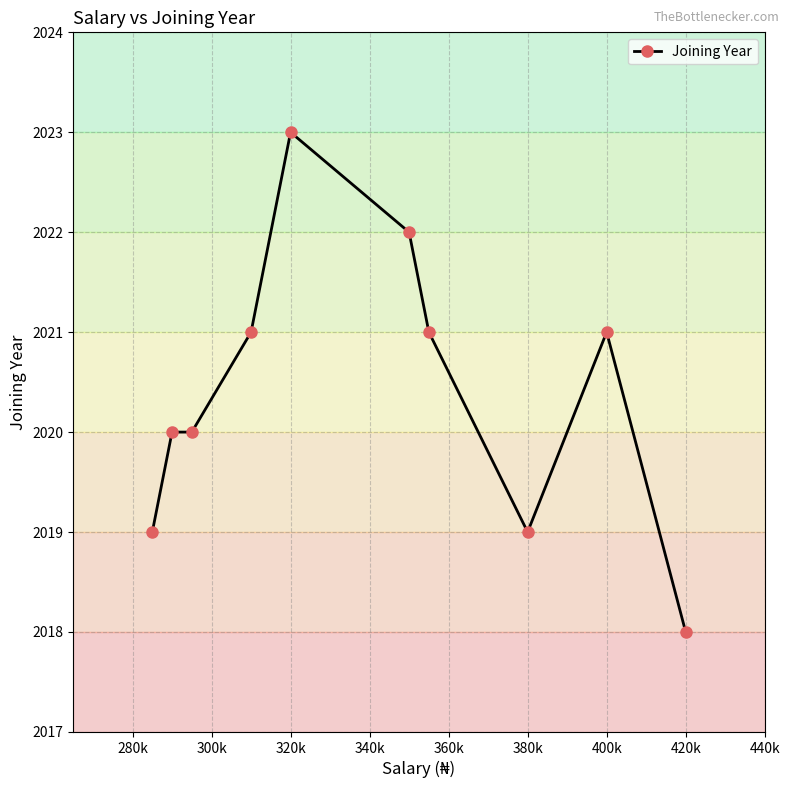

What is the average value?

2020